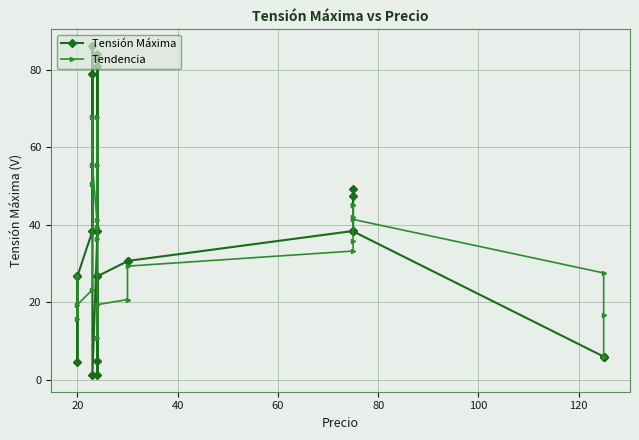

The value of Tensión Máxima at 10 is 2.1. True or false?

False